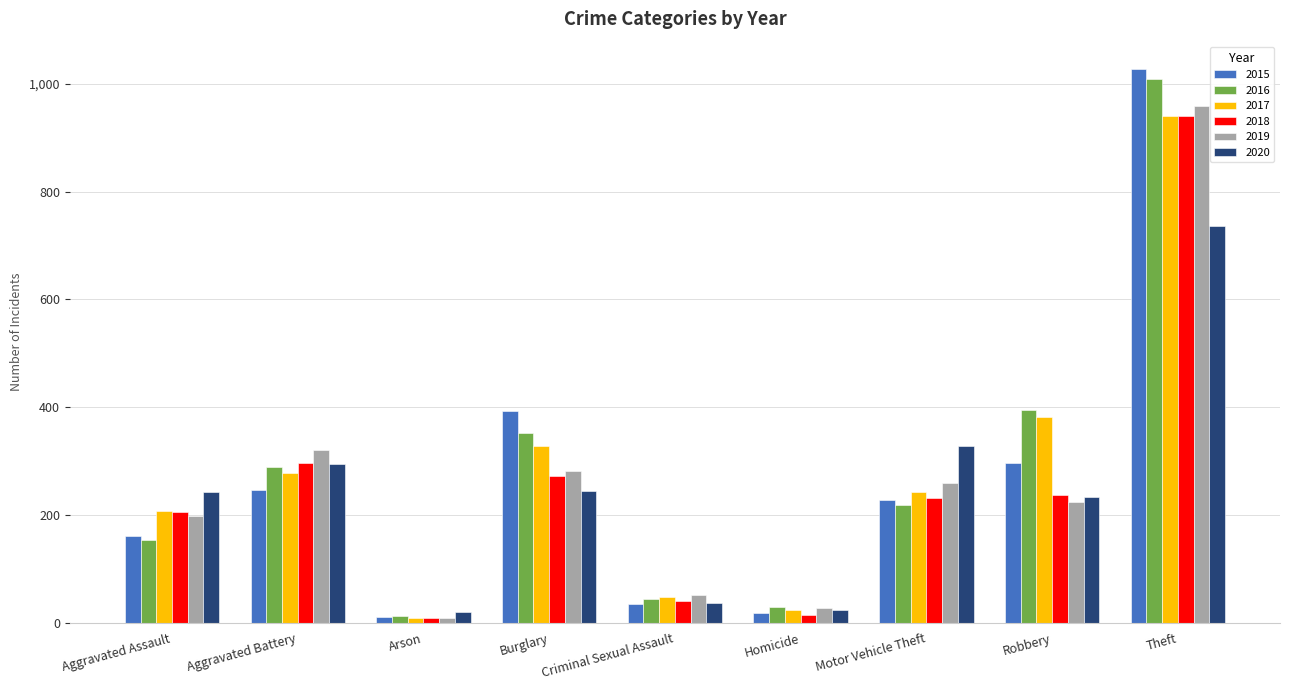

How many data points does each series have?

9